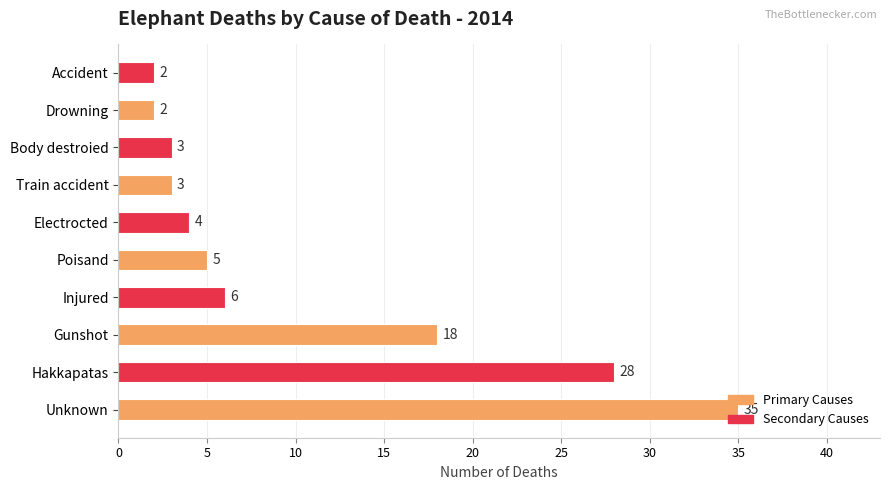

How many series are shown in this chart?

1